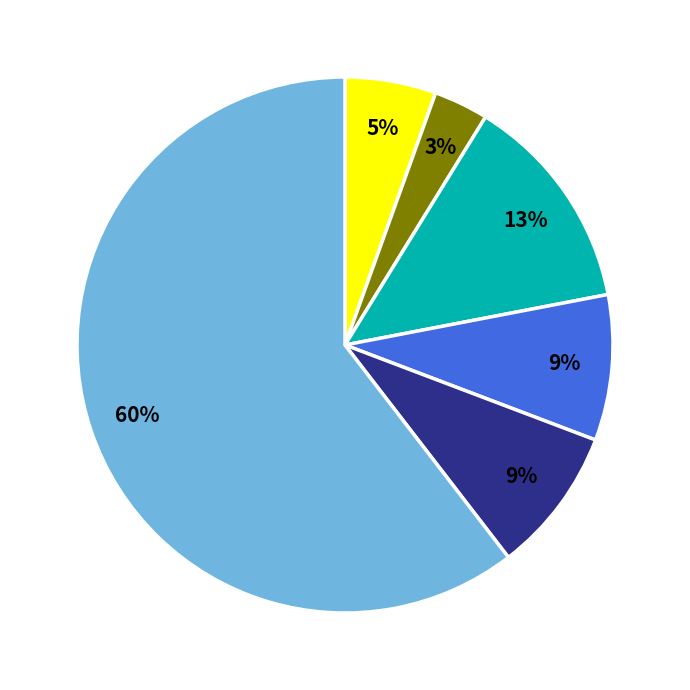

Is there a majority slice in this chart?

Yes